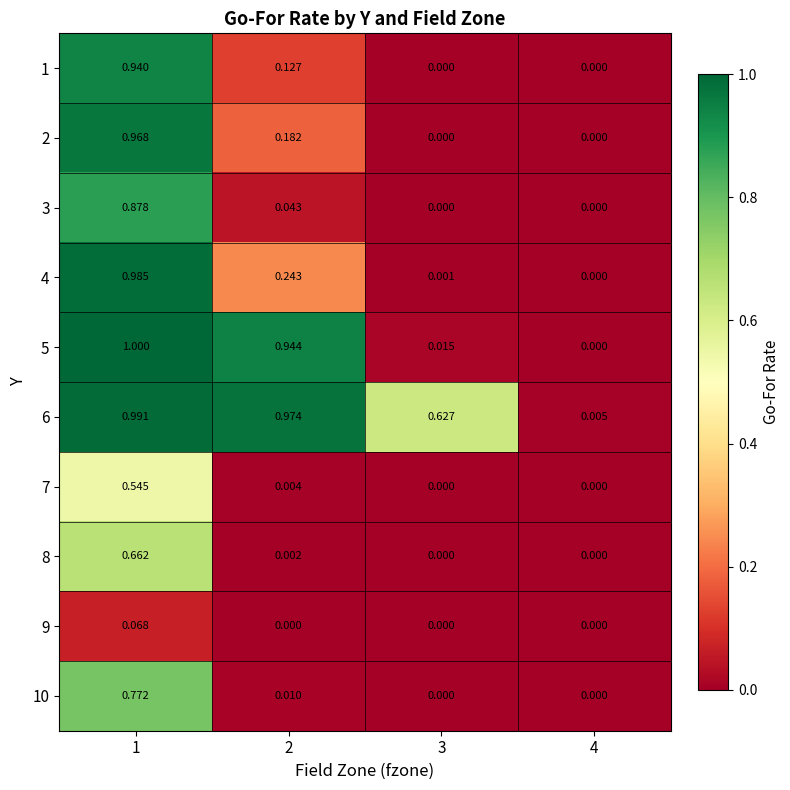

At how many categories does at least one series exceed 0?

4